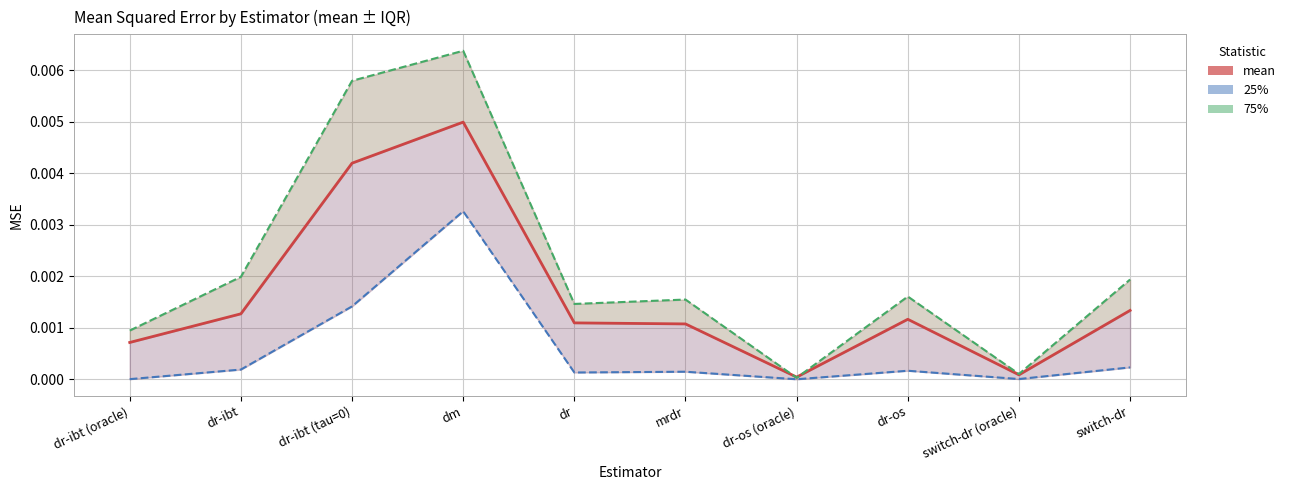

What position from the left is dr-ibt (oracle)?

1